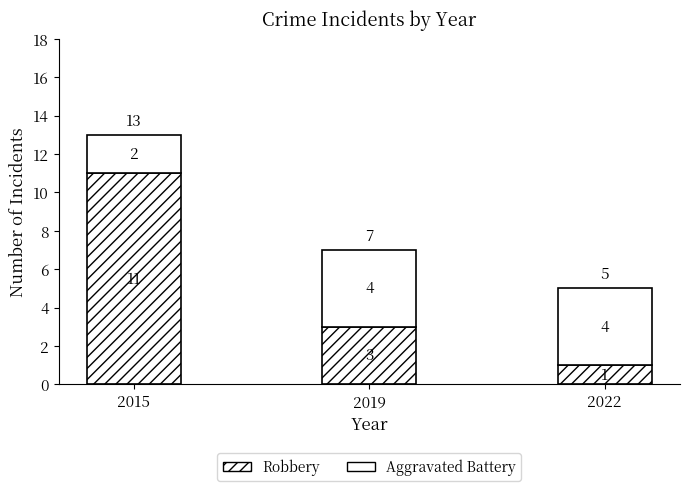

True or false: Robbery has a value of 17 at 2015.

False